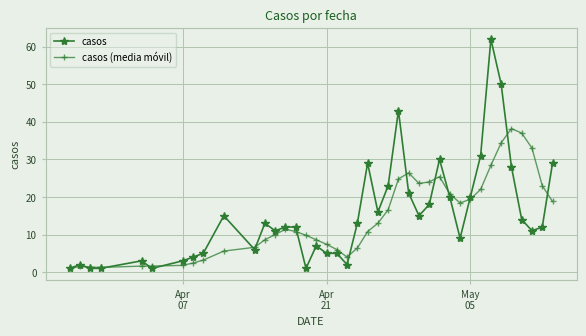

What is the value of the casos (media móvil) point at the 11th from the left?

6.6